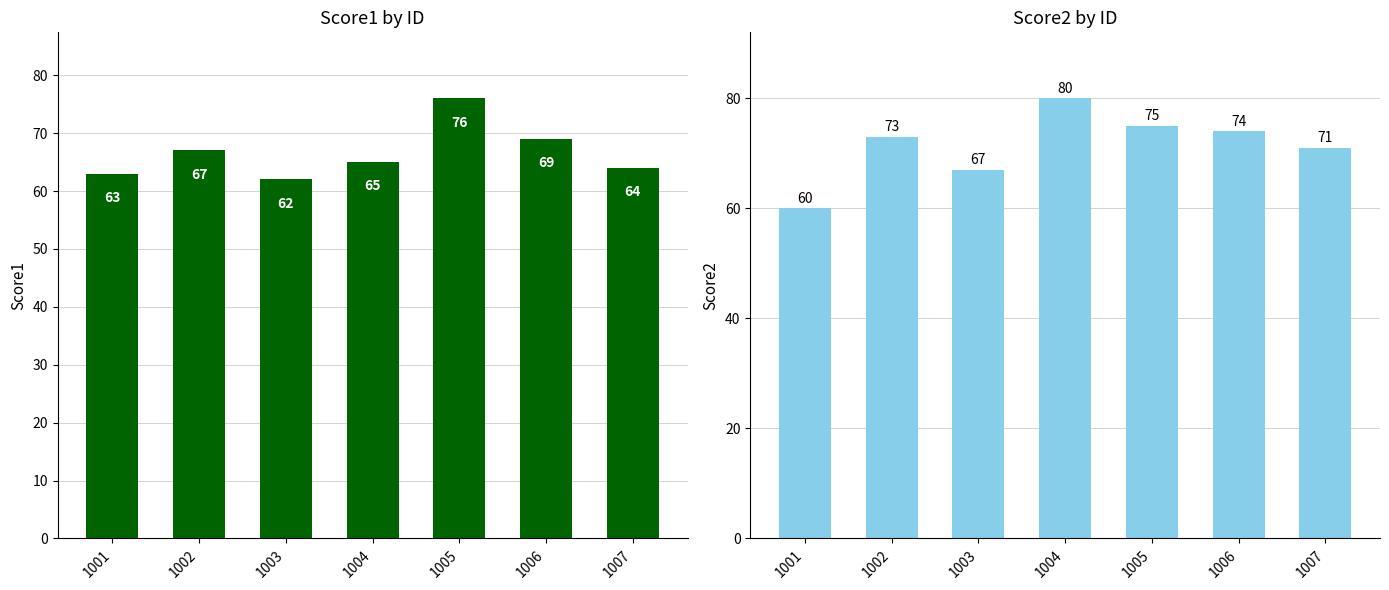

At which label does Score2 reach its peak?

1004